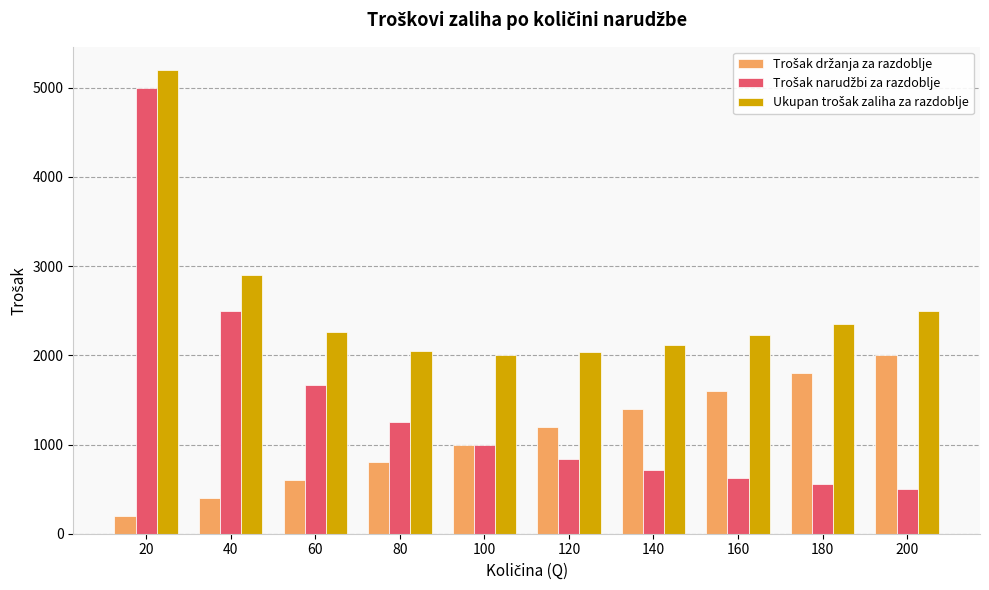

Which category has the highest value across all series?

20